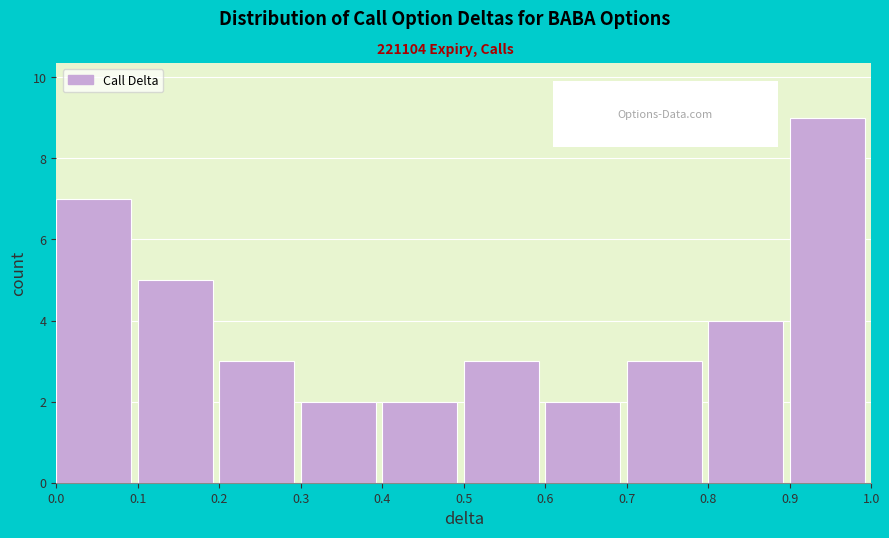

Reading left to right, list every bar in this chart as the range it spans on the x-axis followed by its height. The values are not printed on the chart, so give them approximately, as read against the axis.

0.0 to 0.1: 7
0.1 to 0.2: 5
0.2 to 0.3: 3
0.3 to 0.4: 2
0.4 to 0.5: 2
0.5 to 0.6: 3
0.6 to 0.7: 2
0.7 to 0.8: 3
0.8 to 0.9: 4
0.9 to 1.0: 9